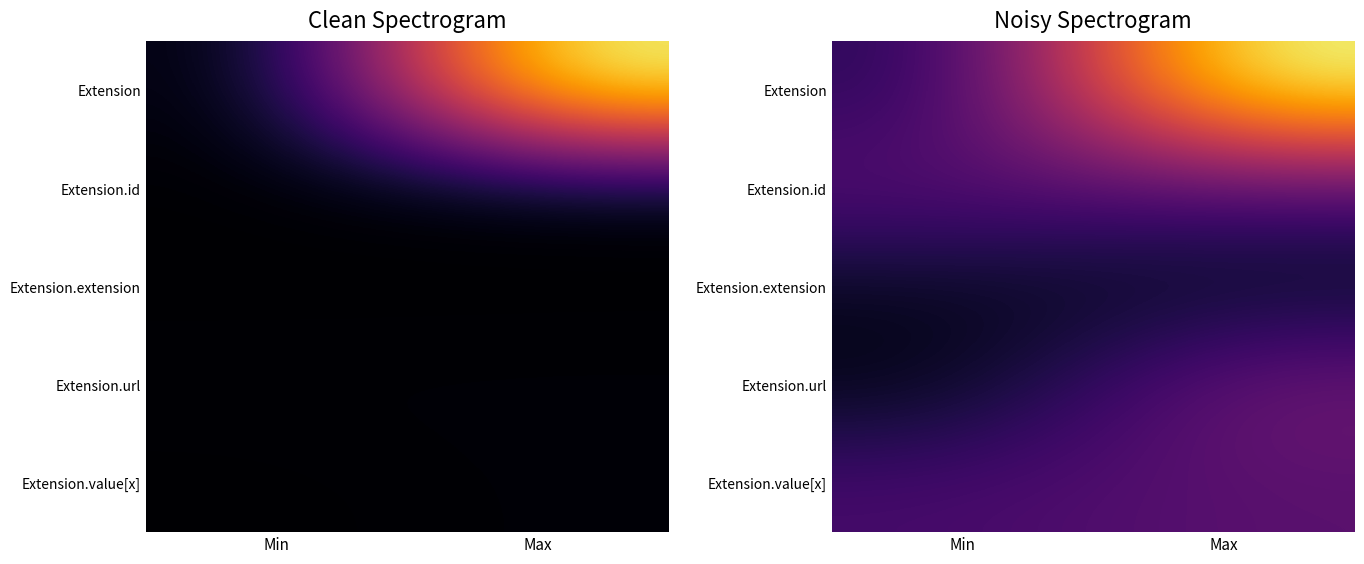

What value does the Extension series have at Min?

0.1